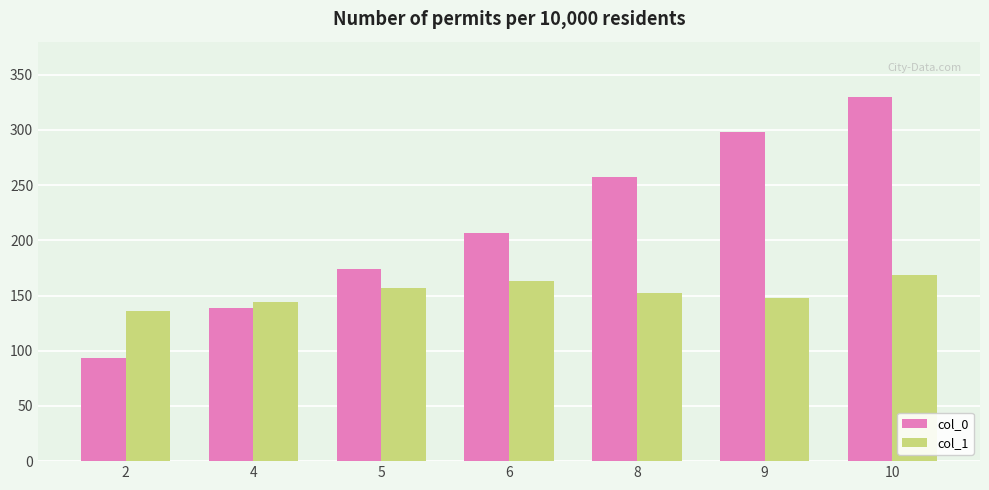

List the series in order of their overall mean, lowest first.

col_1, col_0